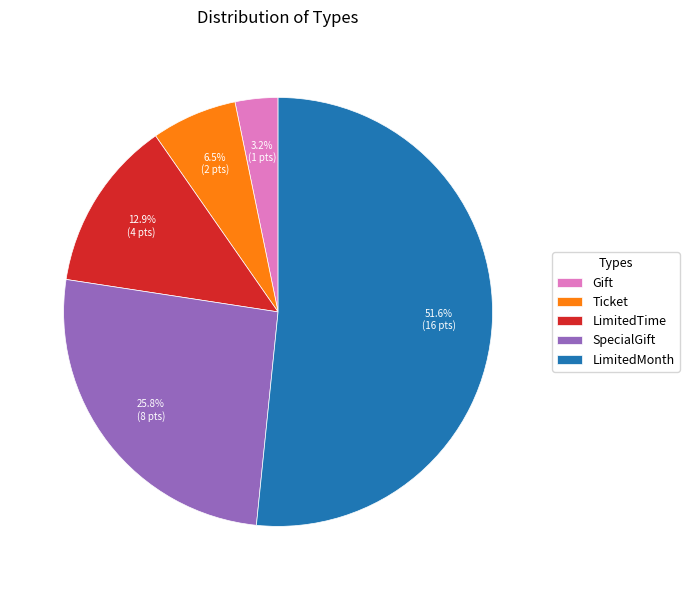

Is LimitedMonth the majority of the pie?

Yes